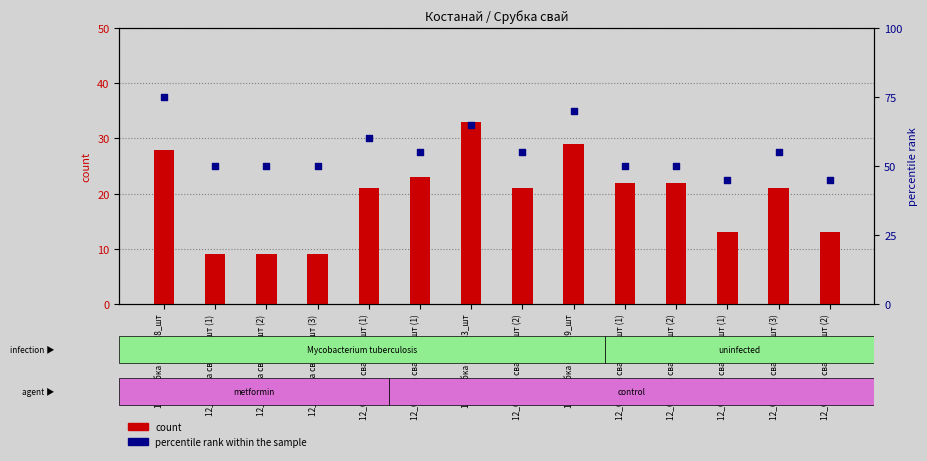

At which category is the sum across all series the highest?

12_Срубка свай_28_шт